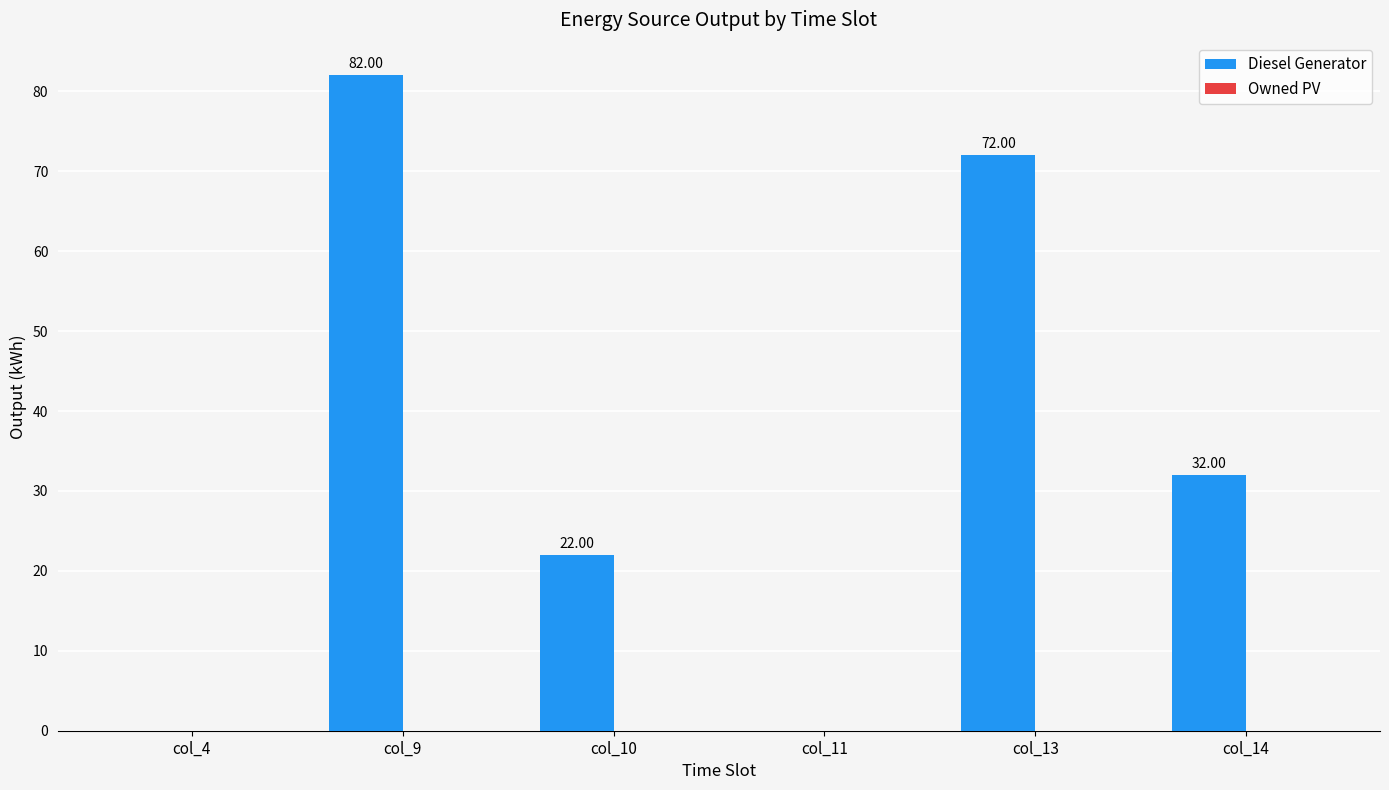

What is the change in value from col_10 to col_14?

+10.0